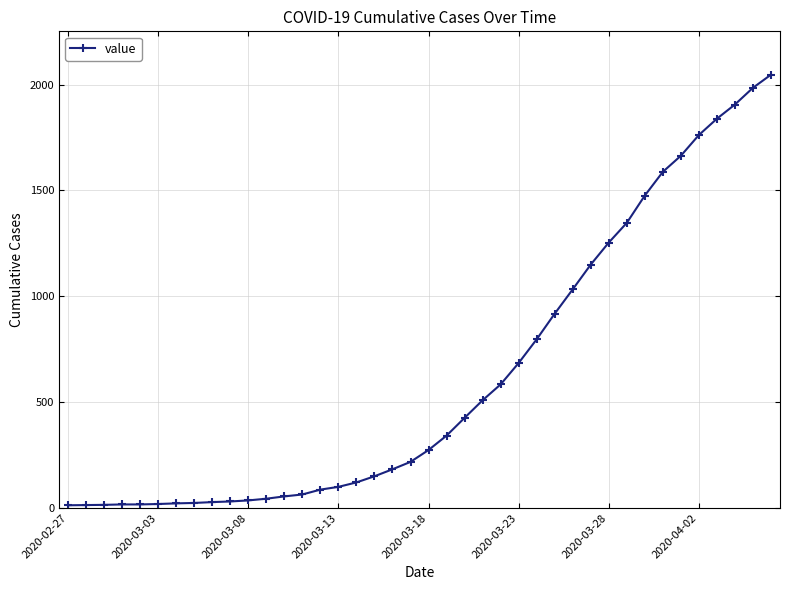

What is the maximum value shown in the chart?

2047